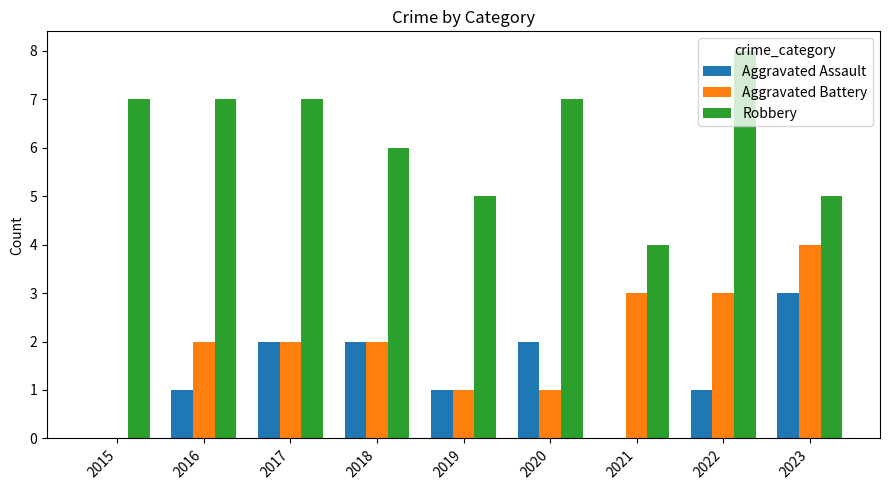

Which label corresponds to the largest value in the chart?

2022